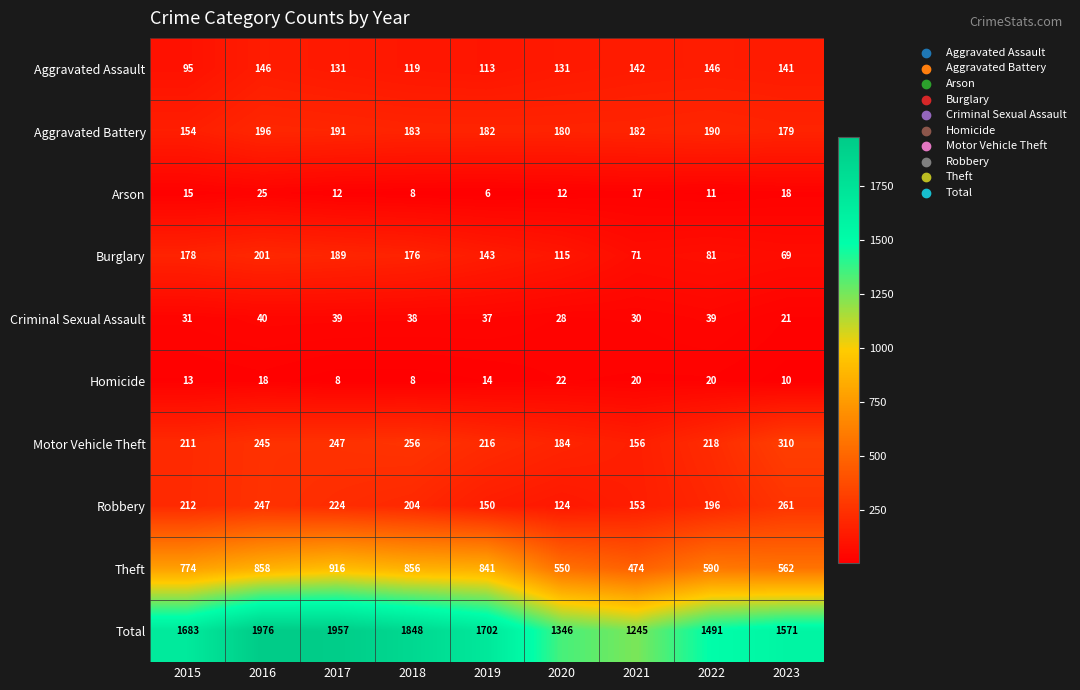

What is the smallest value displayed?

6